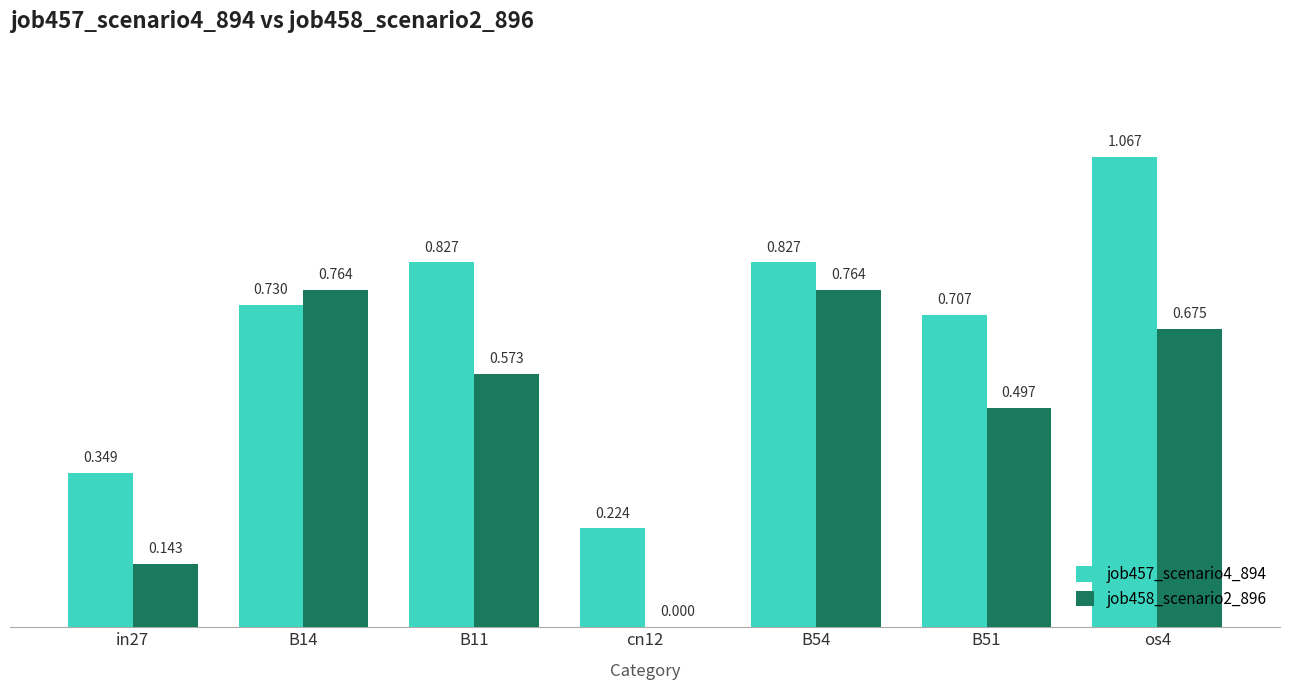

What is the difference between the maximum and minimum values in the job458_scenario2_896 series?

0.8